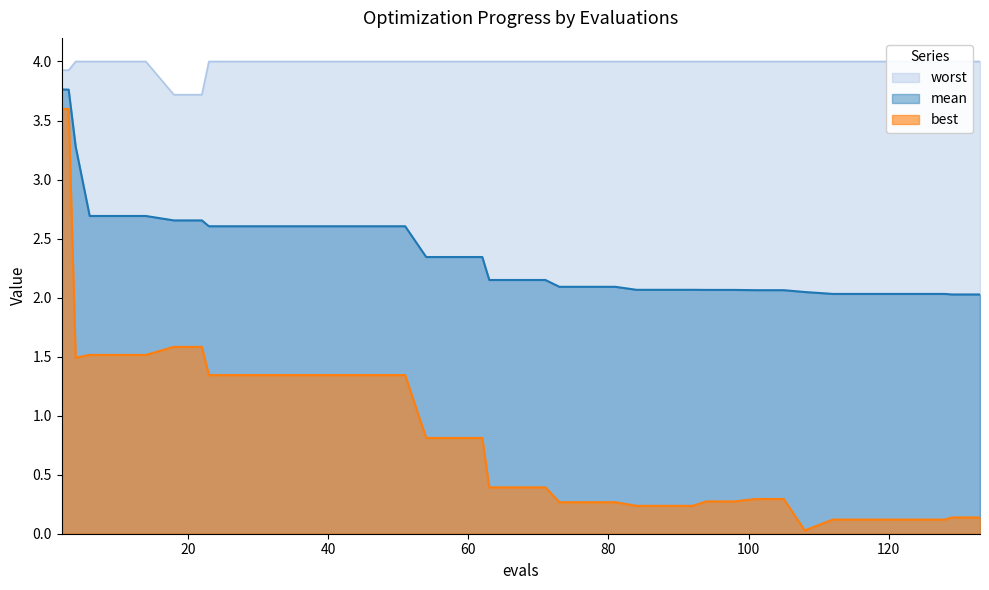

Which series has the widest spread of values?

best